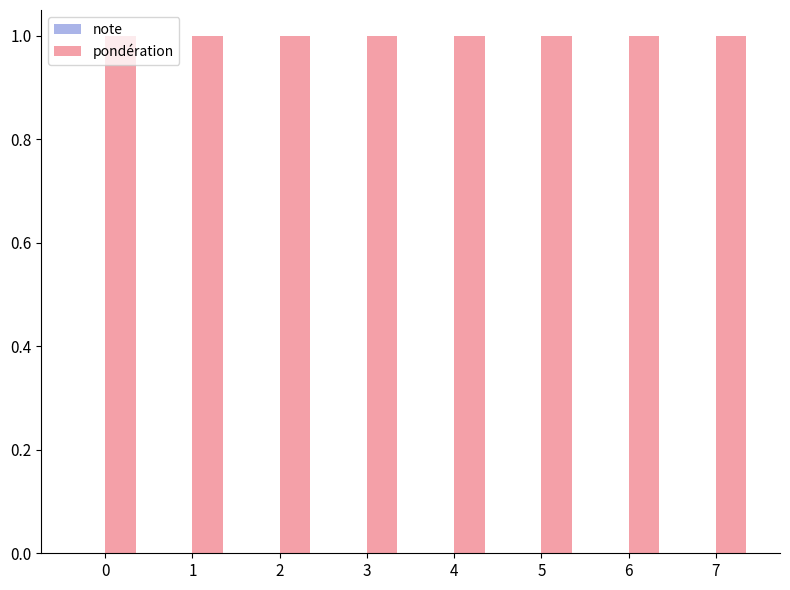

Rank the series at 2 from highest to lowest value.

pondération, note